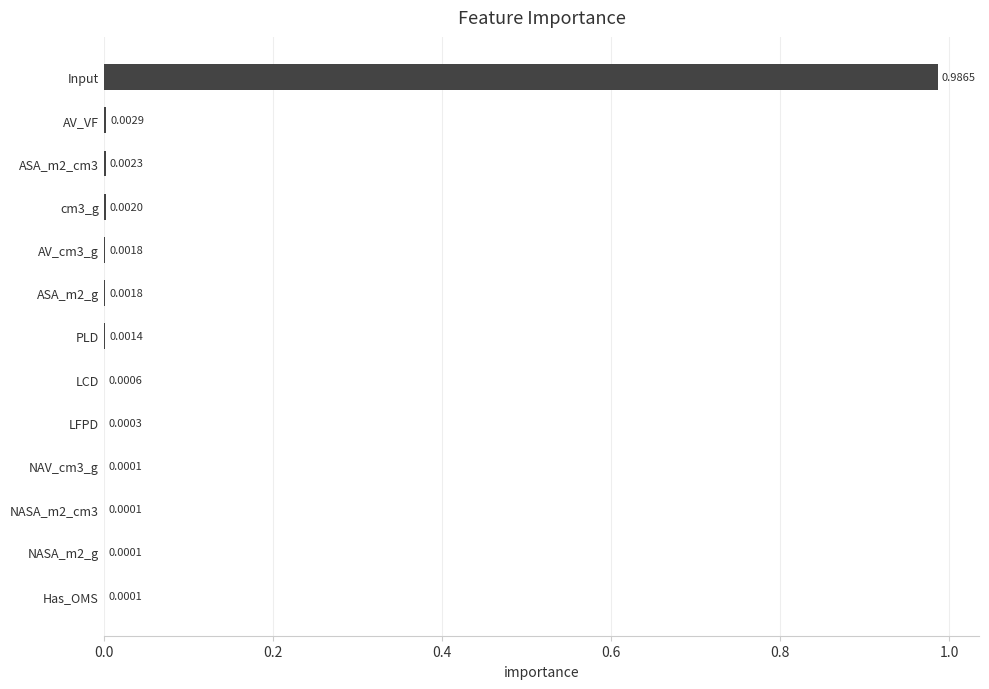

How many distinct data groups are displayed?

1